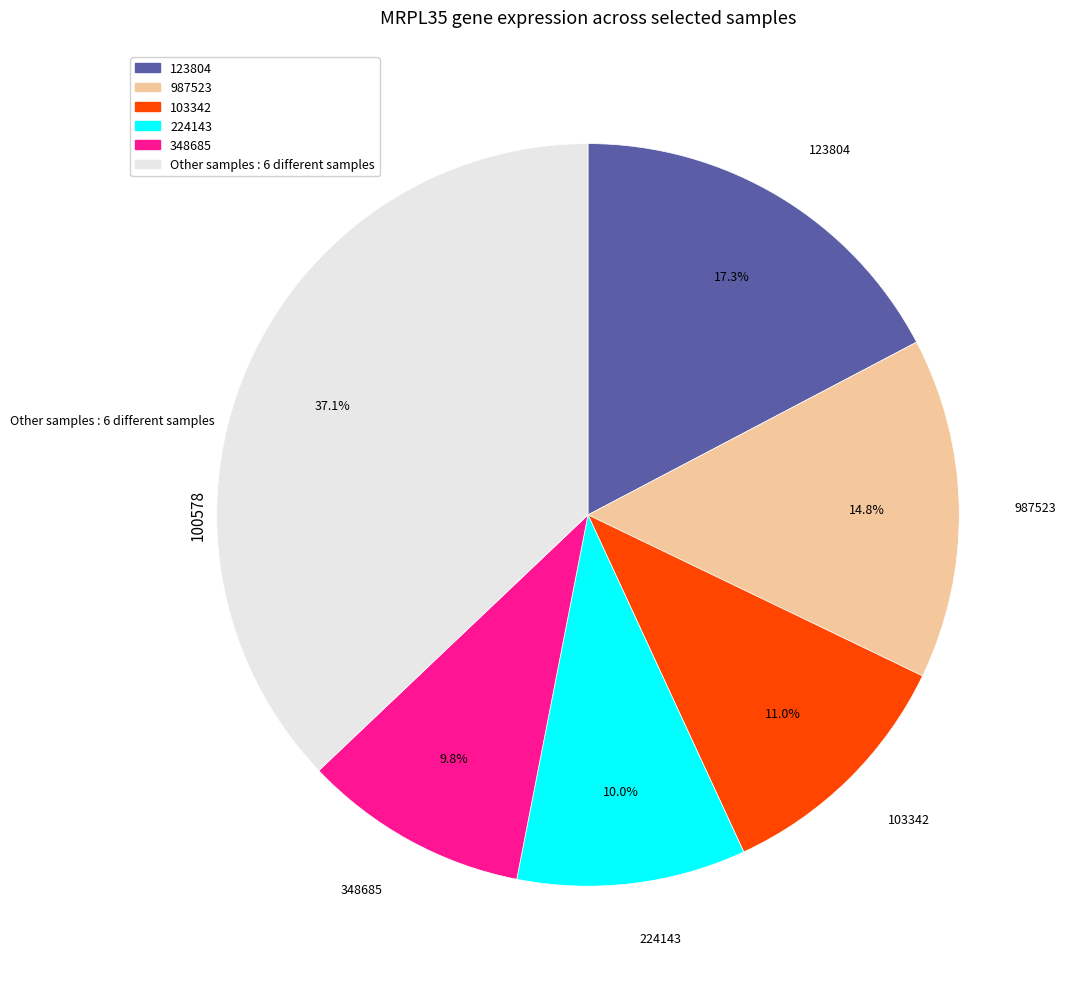

To the nearest percent, what is the difference between the largest and smallest slice percentages?

27%